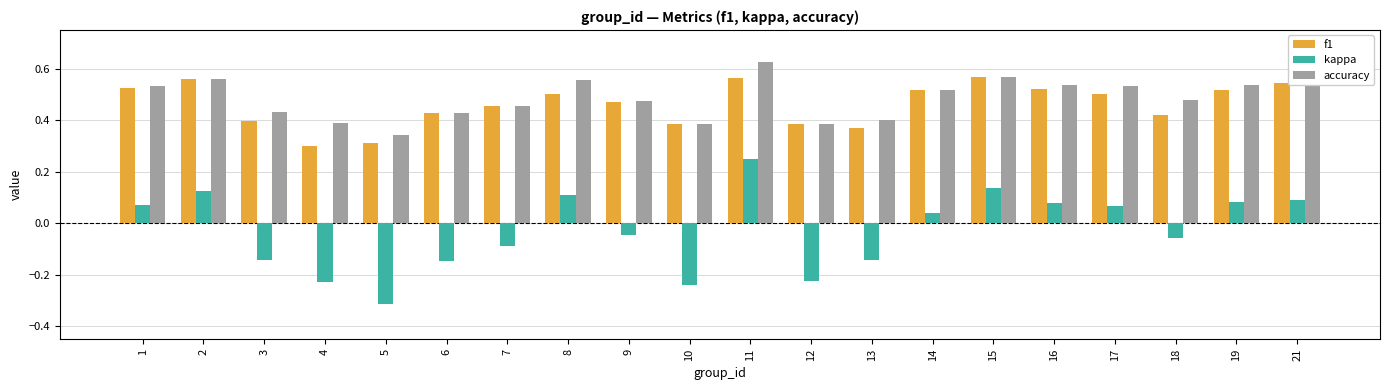

How many data points in kappa are less than 0?

10